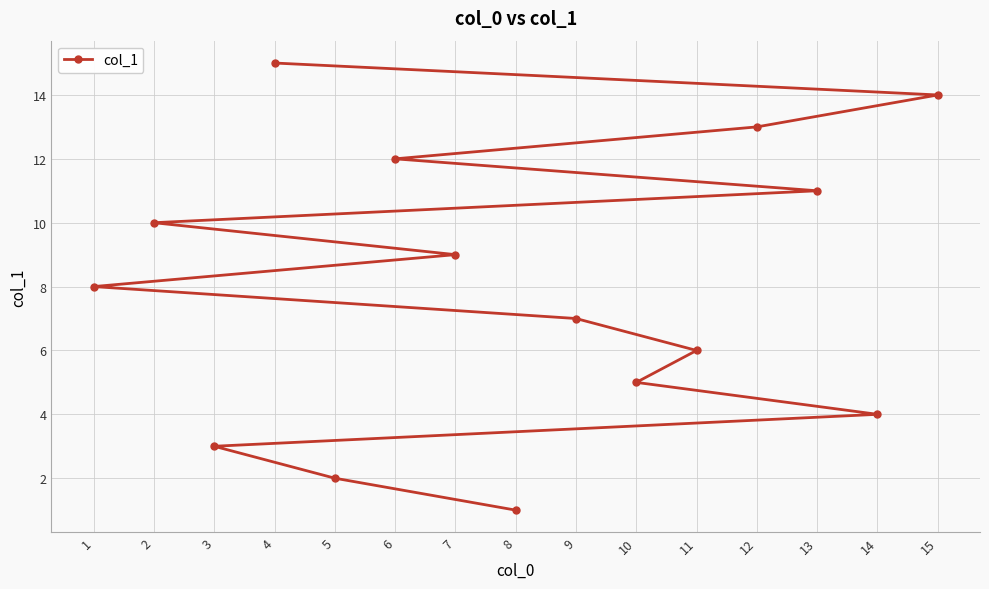

What is the change in value from 3 to 9?

+4